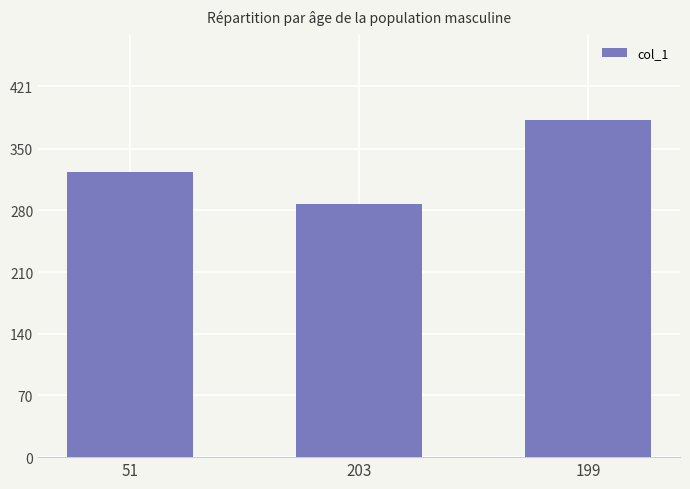

What position from the right is 51?

3